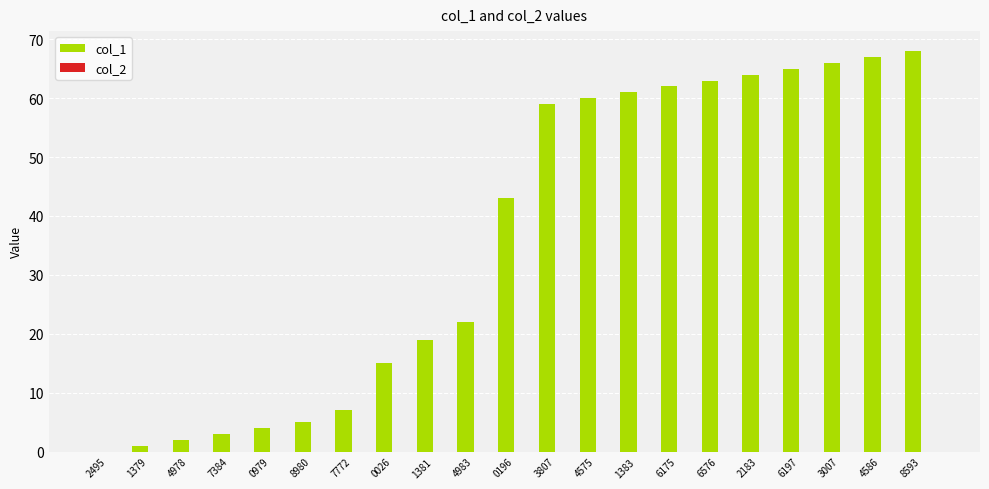

The value at 2495 is -24. True or false?

False